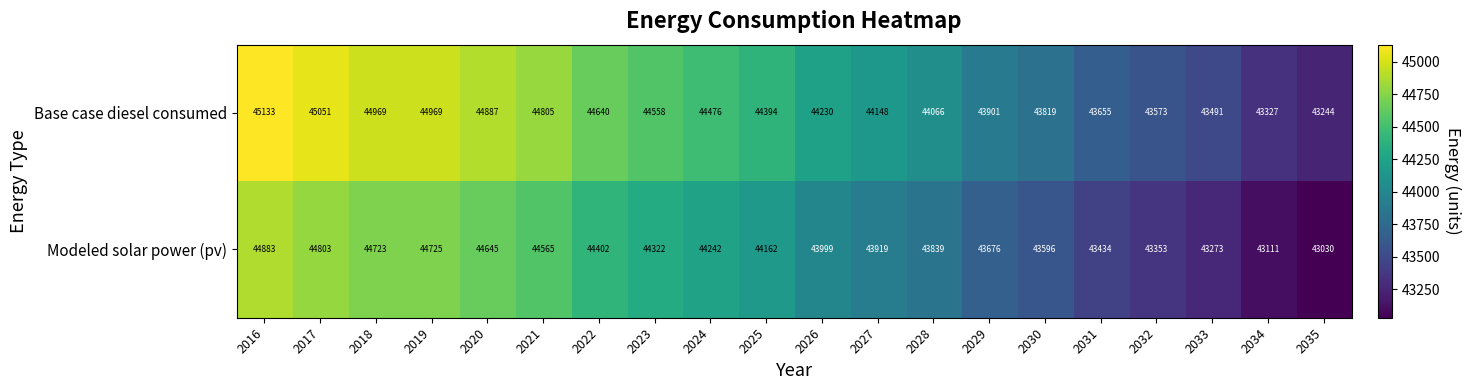

At which label is Base case diesel consumed closest to 44188?

2027